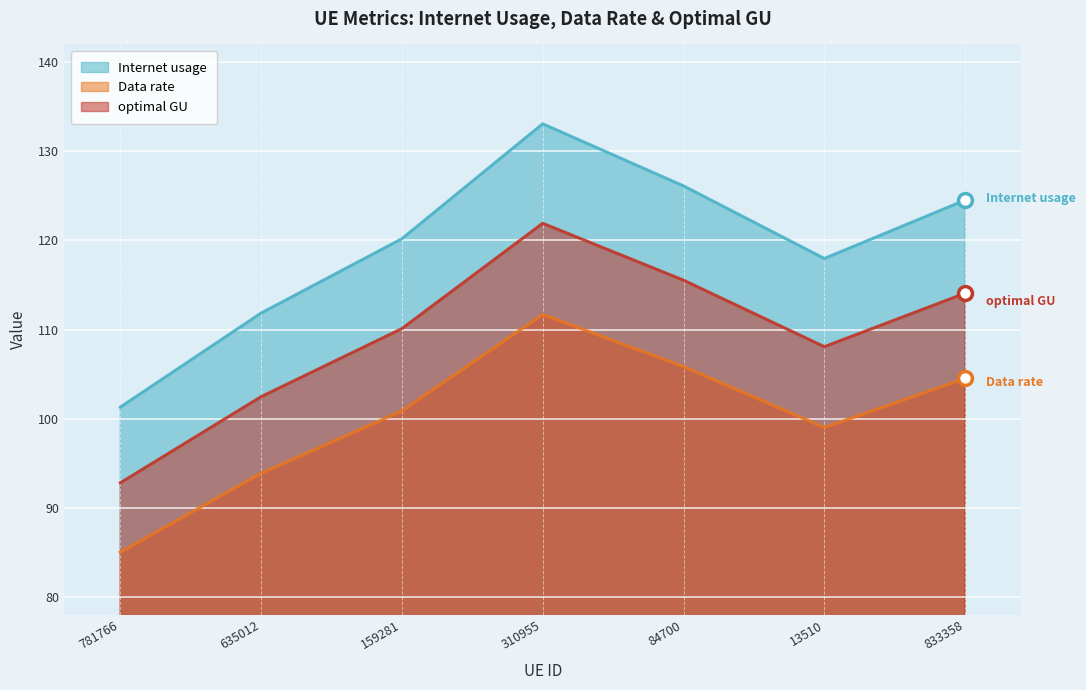

What is the label of the 3rd point from the right?

84700